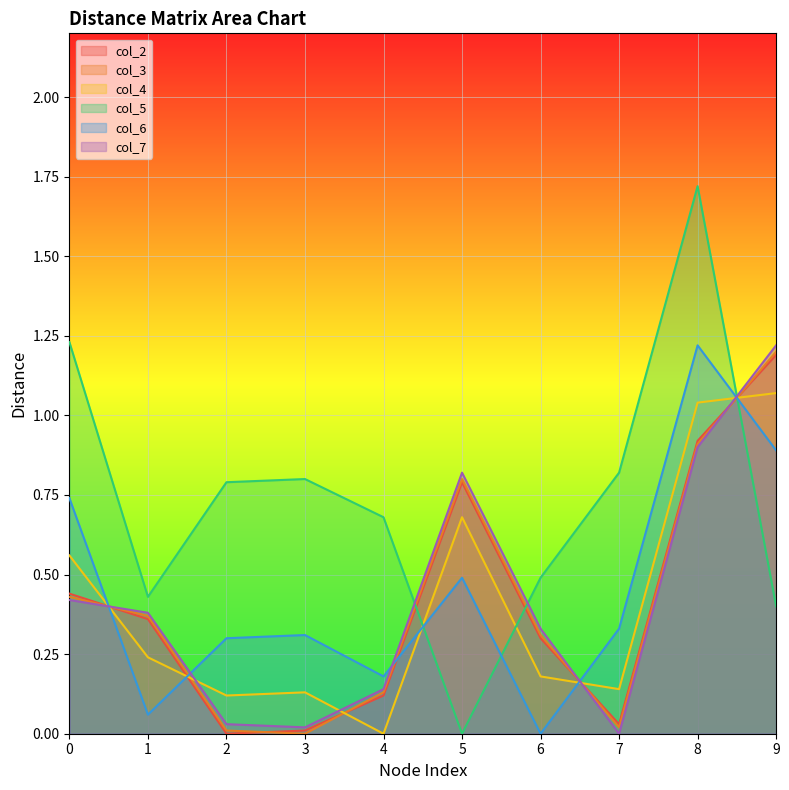

At which category is the sum across all series the highest?

8